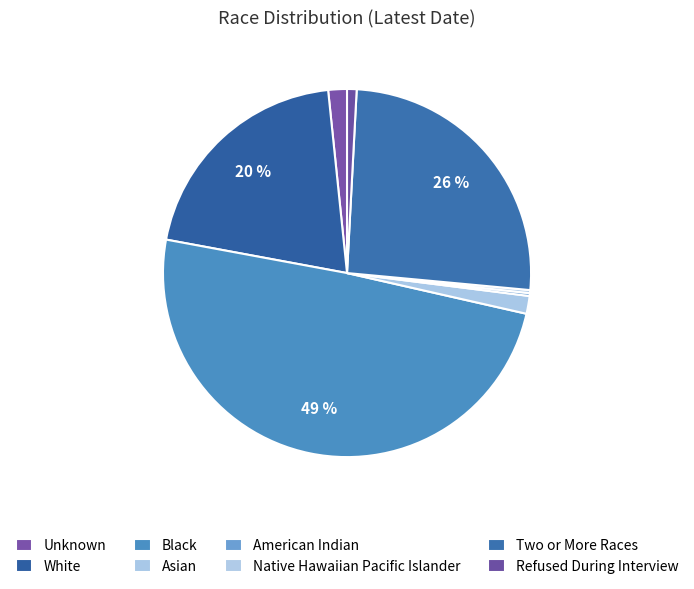

Which category has the smallest portion of the pie?

American Indian